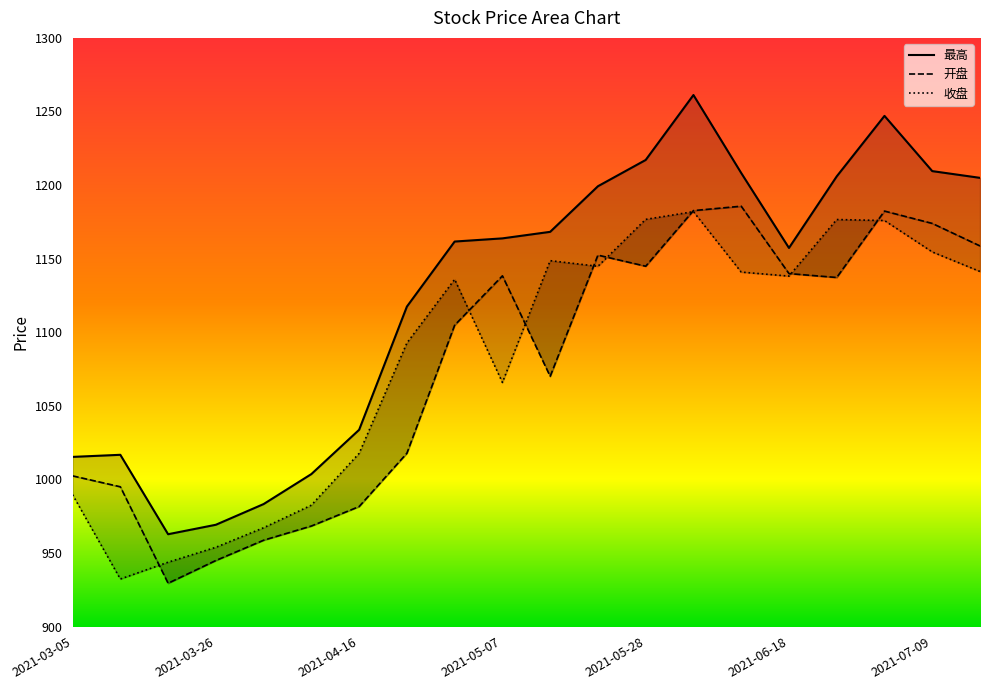

At 2021-06-11, list the series in order from smallest to largest.

收盘, 开盘, 最高